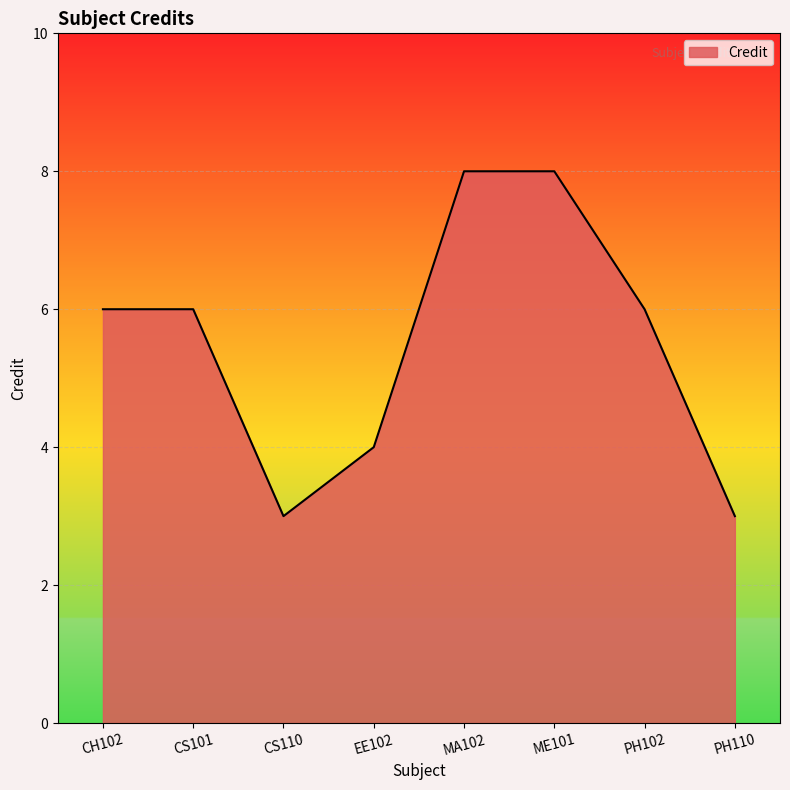

What is the change in value from CH102 to ME101?

+2